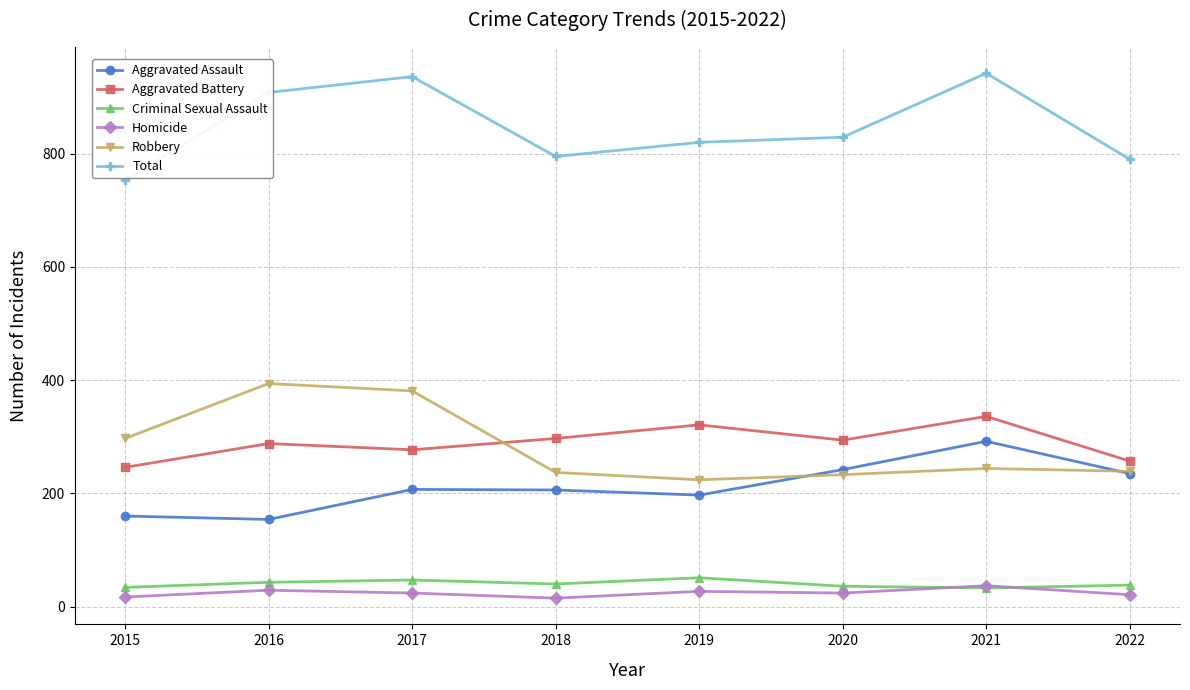

What is the spread (max minus min) of values at 2019?

793